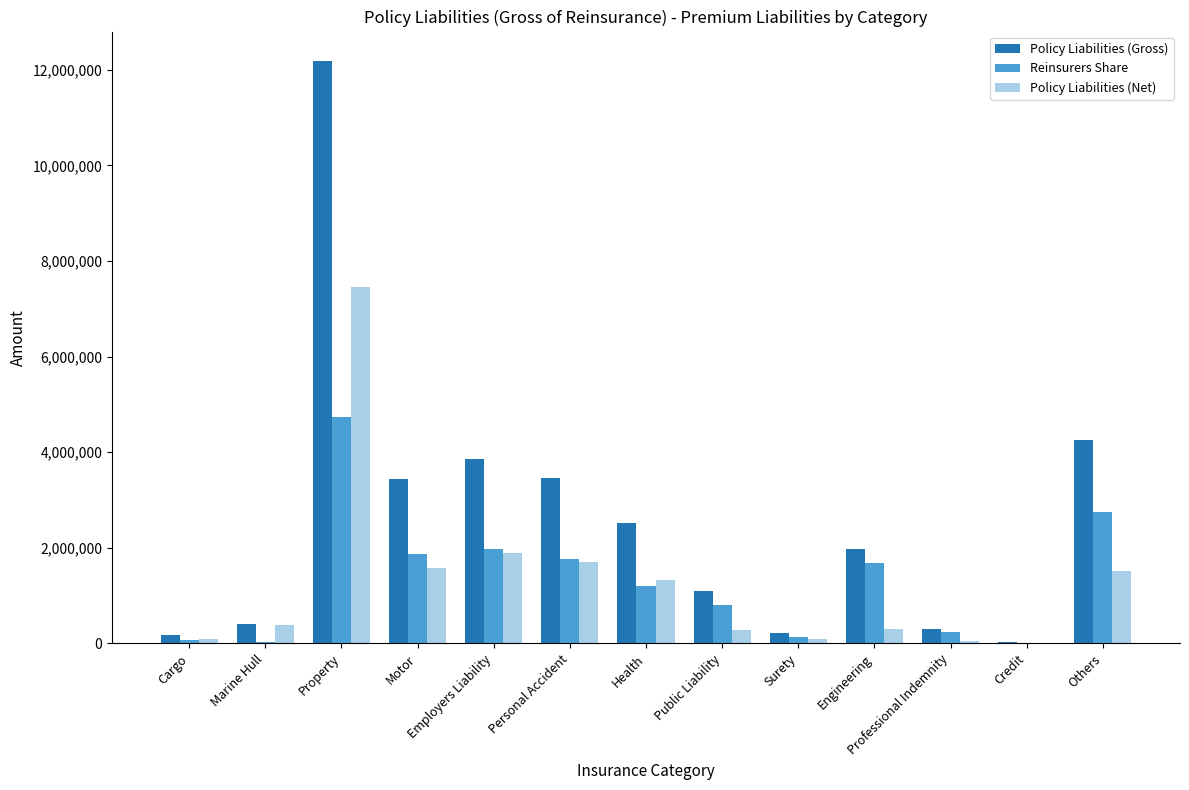

What is the sum of all Policy Liabilities (Net) values?

16663593